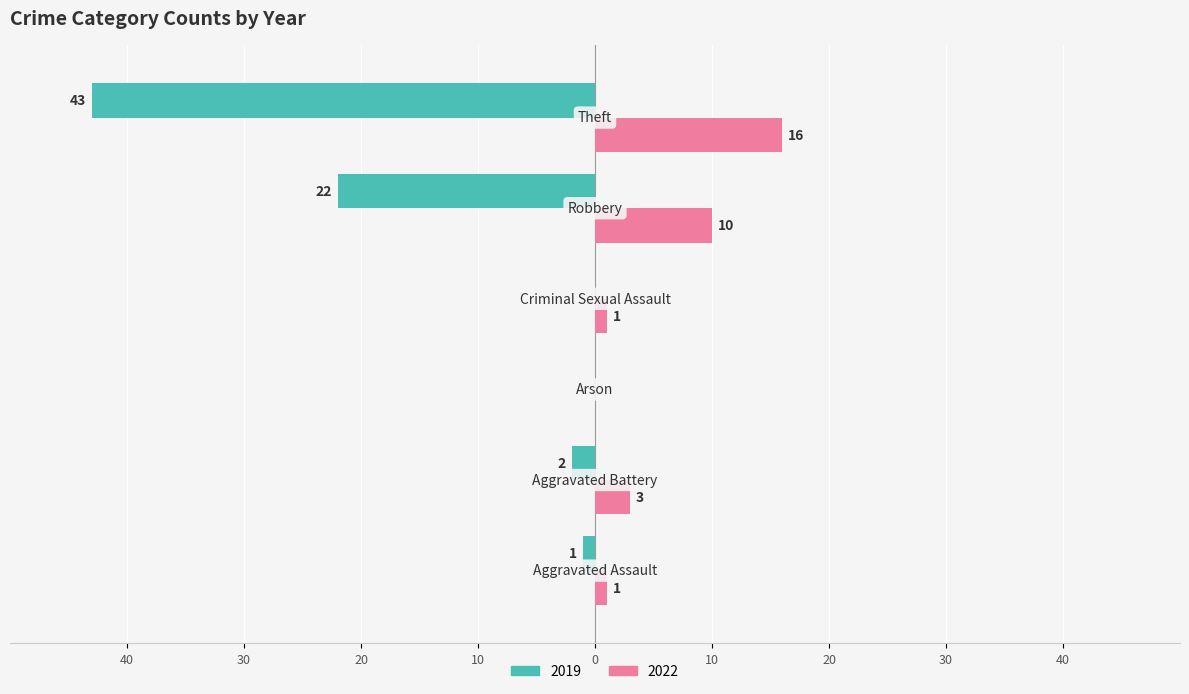

What are all the series names shown in the legend?

2019, 2022